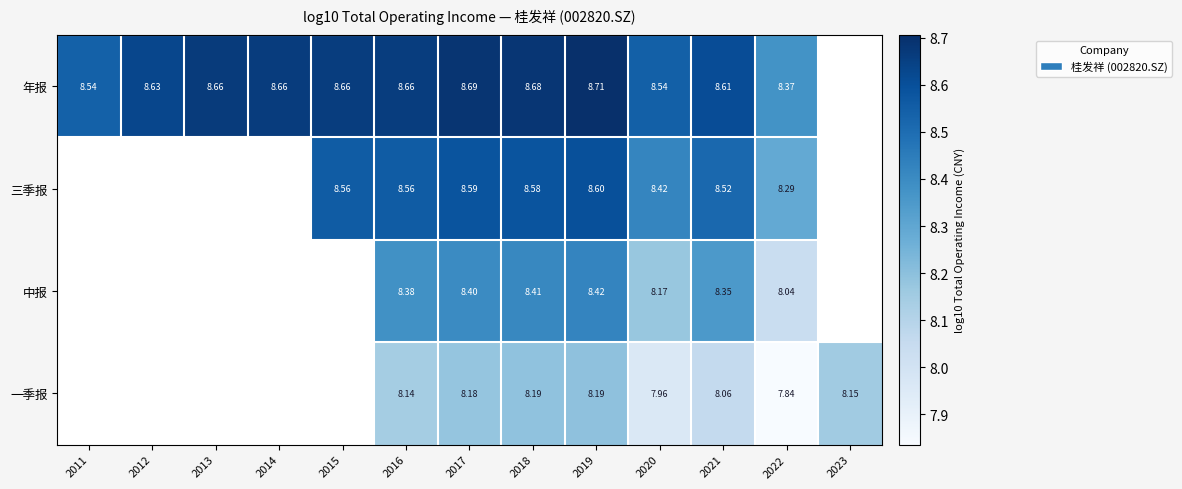

At 2019, list the series in order from smallest to largest.

一季报, 中报, 三季报, 年报